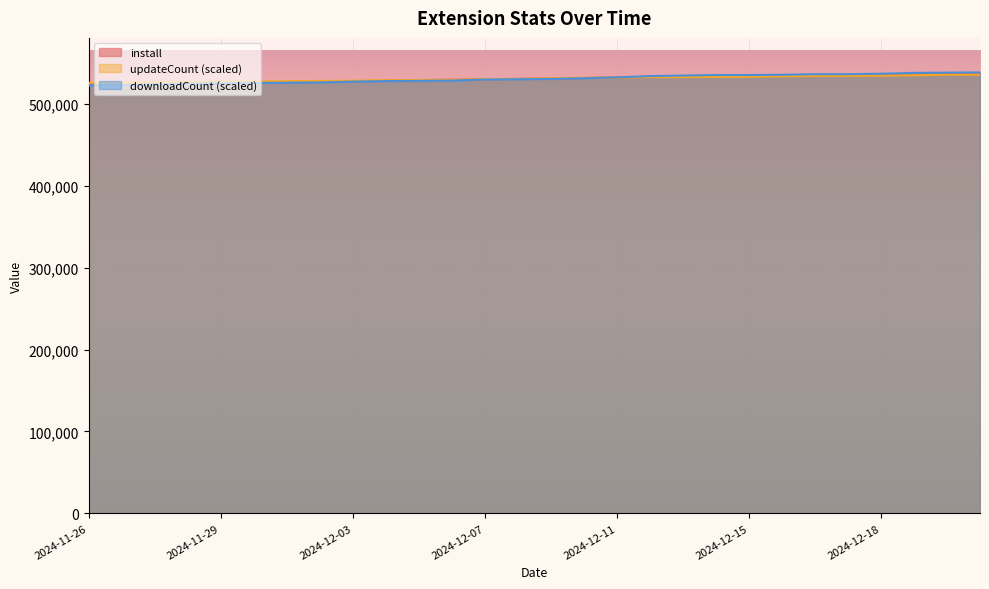

What is the sum of all install values?

14854940.0